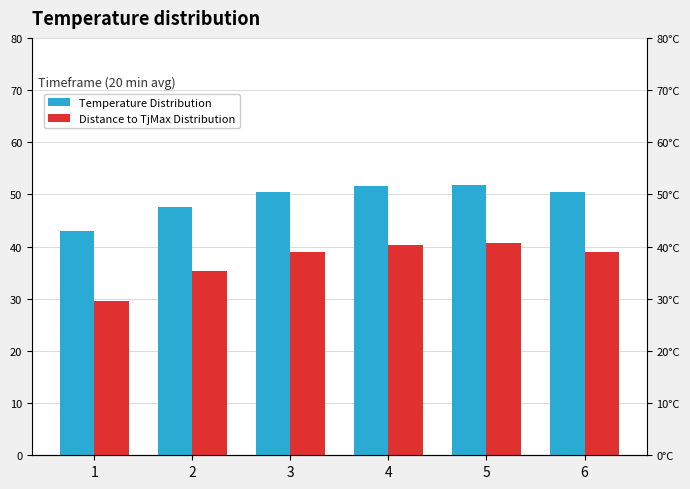

What are all the series names shown in the legend?

Temperature Distribution, Distance to TjMax Distribution